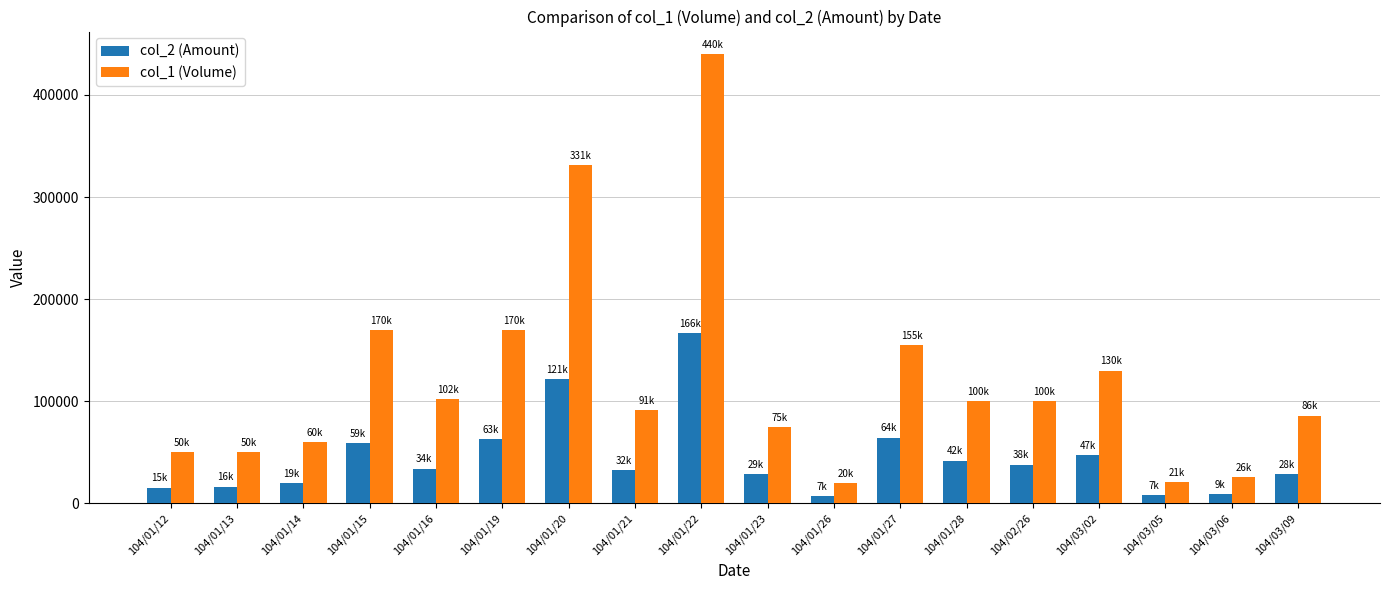

At 104/01/19, list the series in order from largest to smallest.

col_1 (Volume), col_2 (Amount)